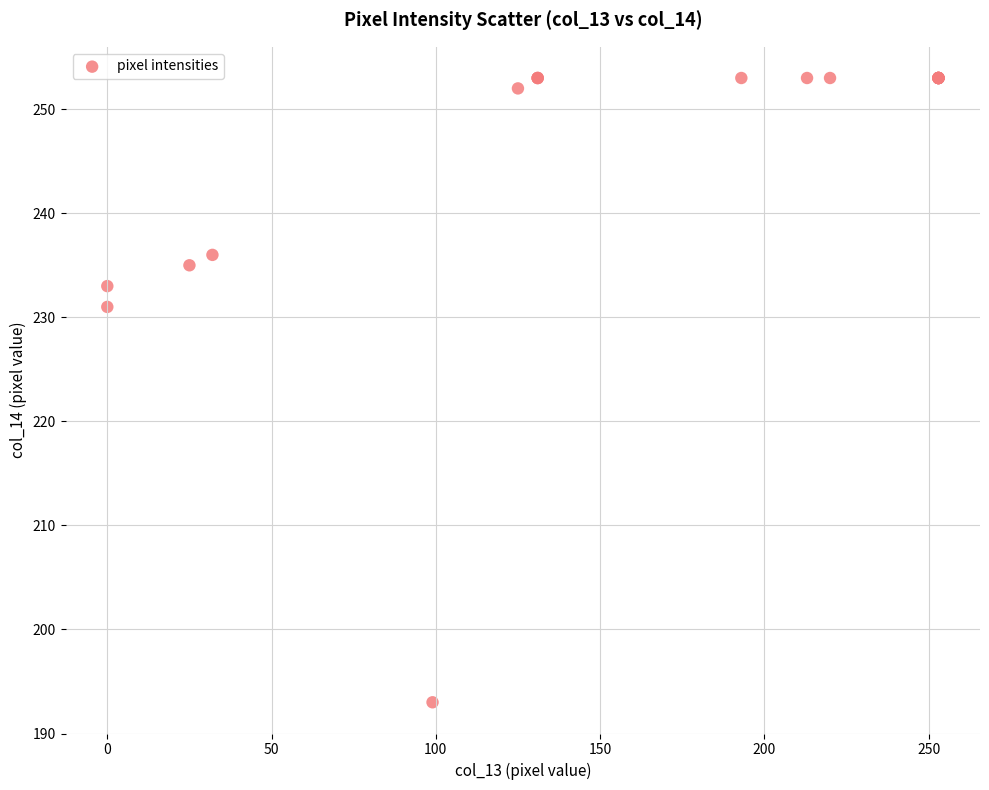

What Y value in the scatter plot is closest to 223?

231